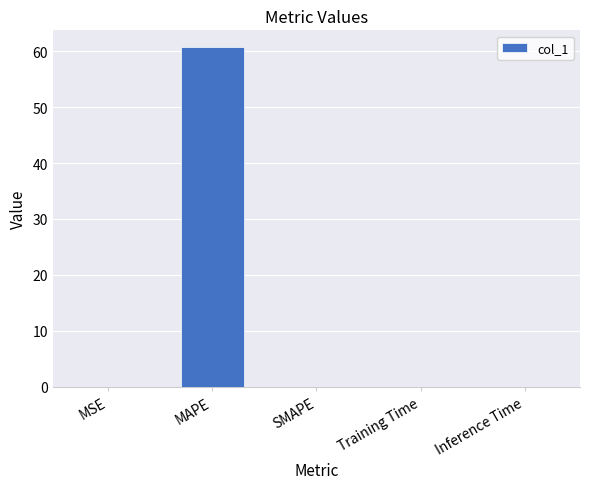

At which category does the chart reach its peak across all series?

MAPE